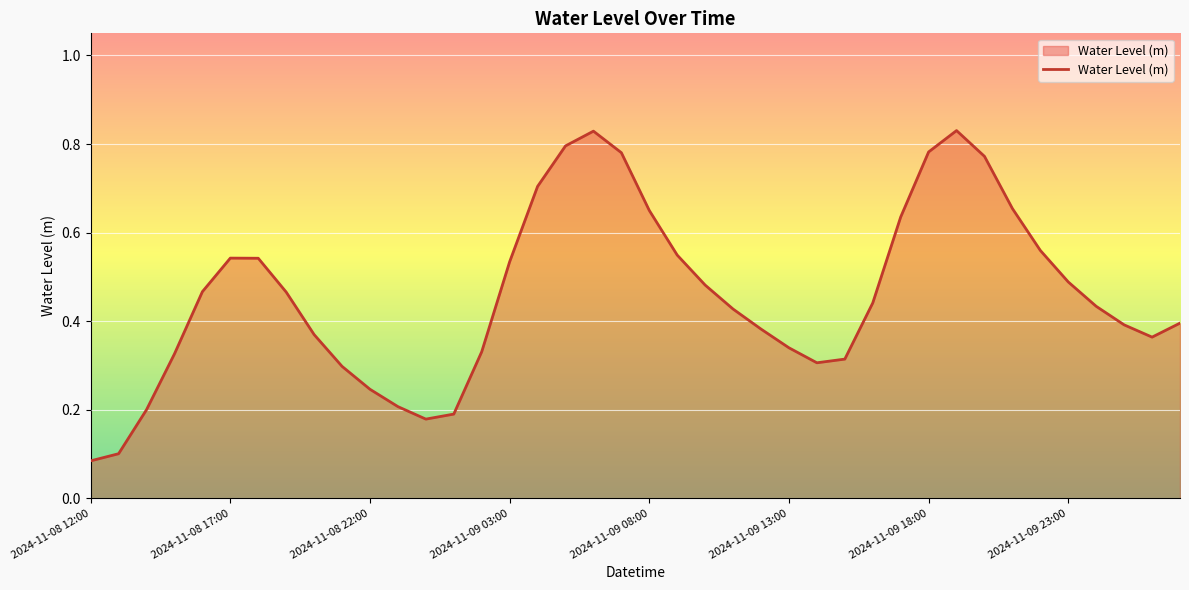

How many lines are shown in the chart?

1